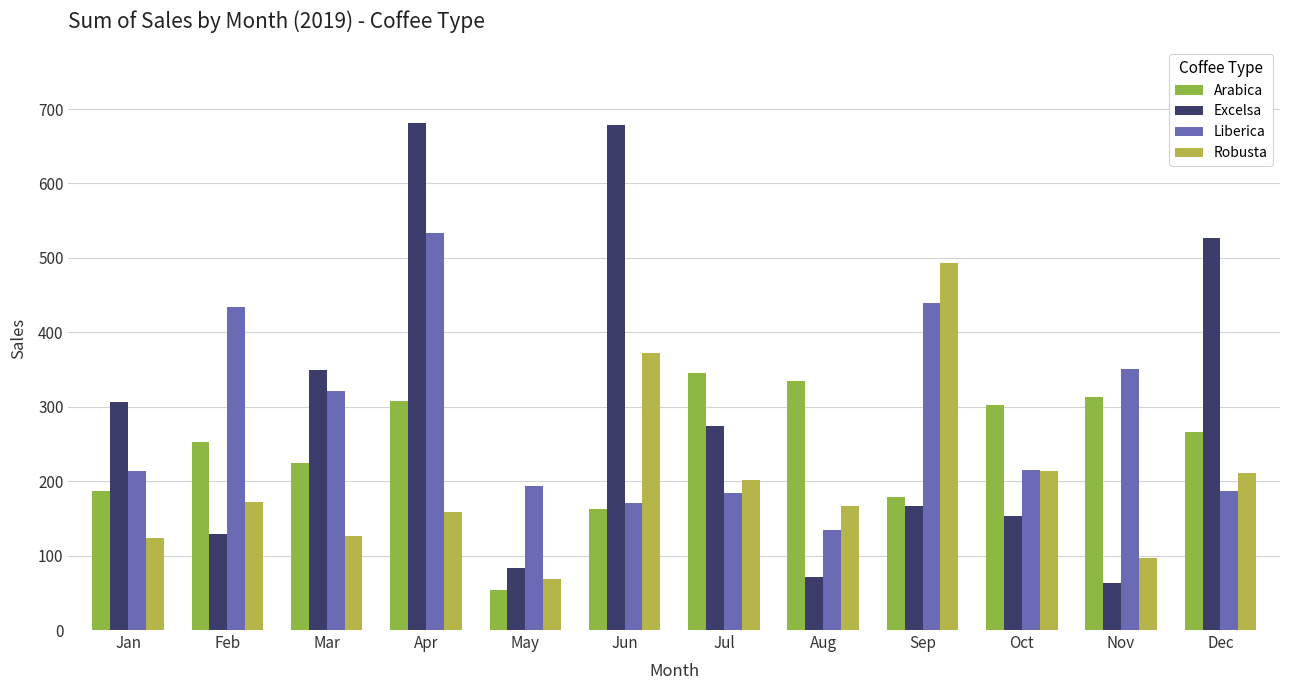

What is the difference between the second highest and second lowest values in the Arabica series?

171.9